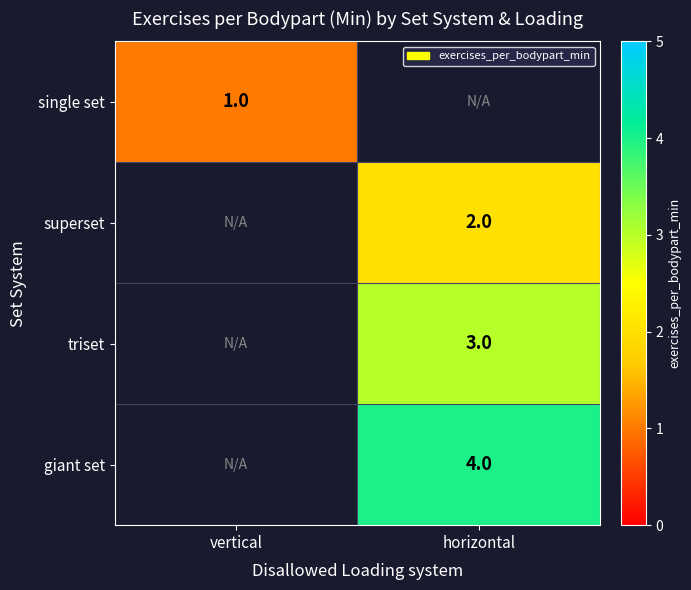

The value of single set at vertical is 0. True or false?

False